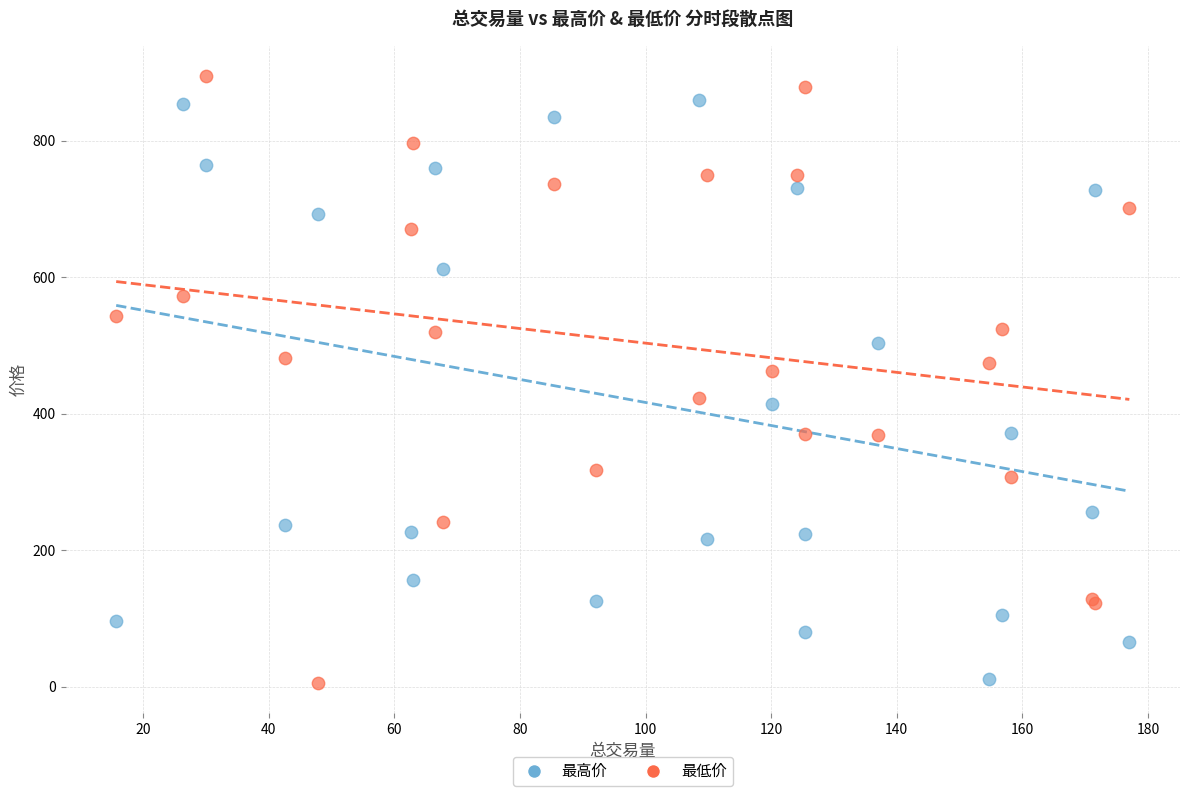

What is the X range (max minus min) for the scatter plot?

161.3